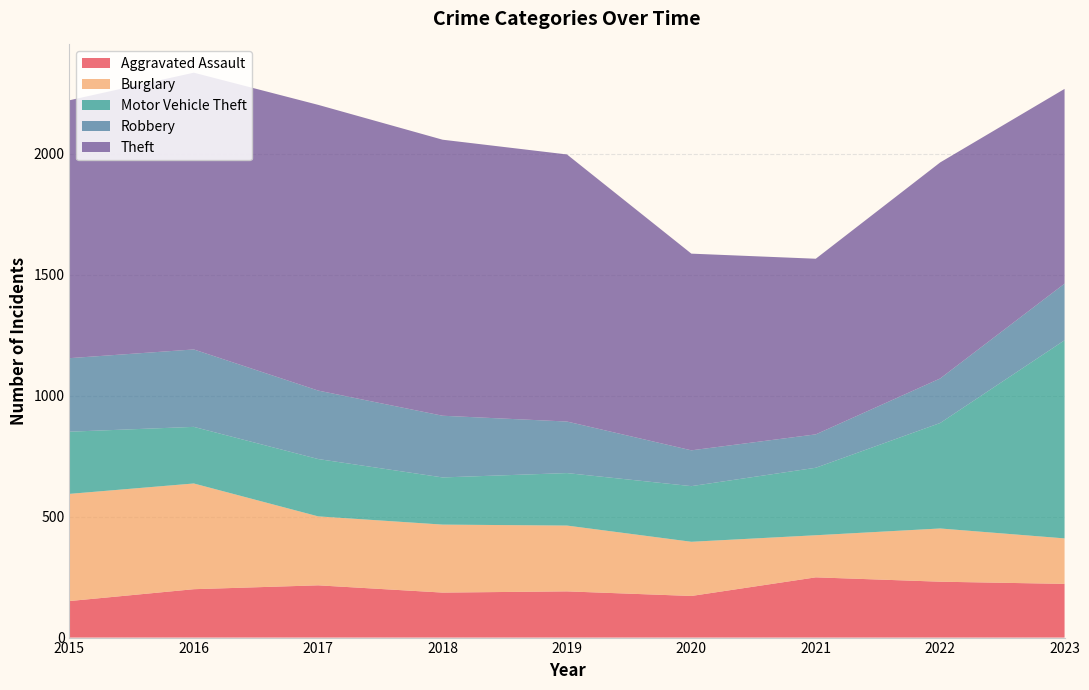

Reading left to right, what are all the values shown in this chart?

Aggravated Assault: 2015=151	2016=200	2017=216	2018=186	2019=191	2020=172	2021=249	2022=231	2023=222
Burglary: 2015=443	2016=437	2017=285	2018=281	2019=272	2020=224	2021=174	2022=220	2023=188
Motor Vehicle Theft: 2015=257	2016=234	2017=237	2018=195	2019=217	2020=230	2021=279	2022=436	2023=819
Robbery: 2015=304	2016=320	2017=283	2018=255	2019=213	2020=148	2021=138	2022=184	2023=234
Theft: 2015=1066	2016=1144	2017=1181	2018=1141	2019=1104	2020=813	2021=726	2022=893	2023=805